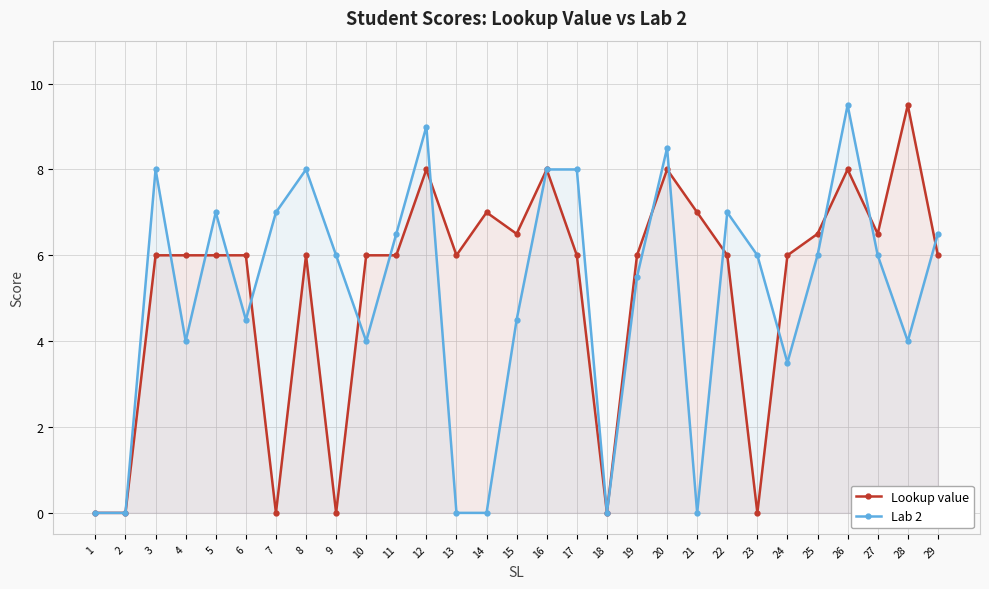

At 13, list the series in order from smallest to largest.

Lab 2, Lookup value